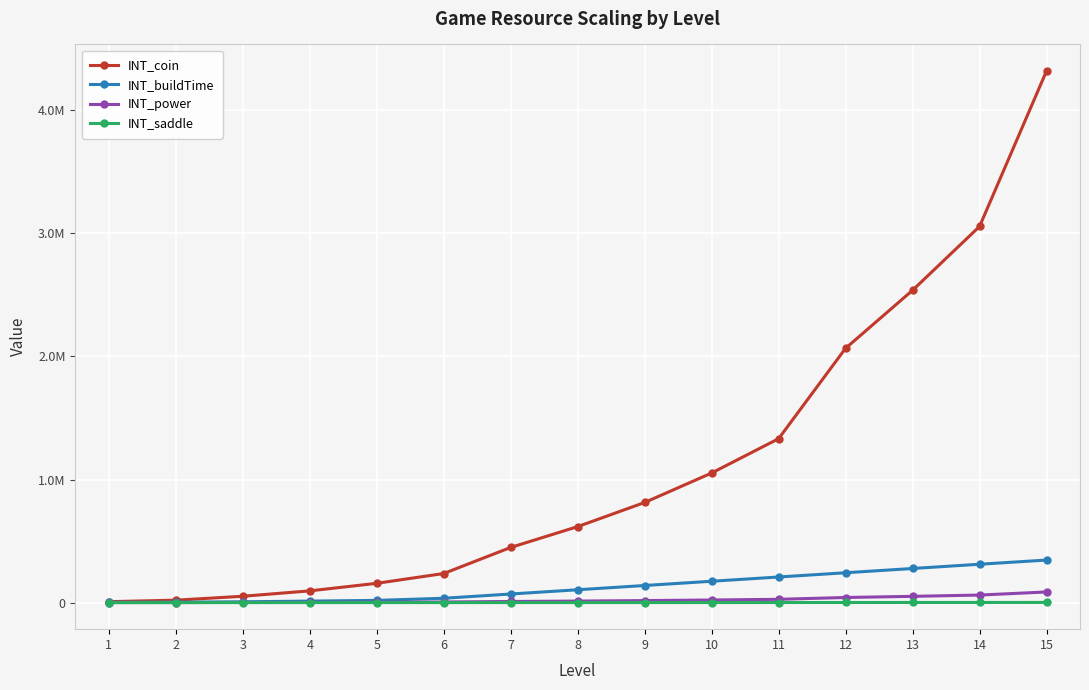

What are all the series names shown in the legend?

INT_coin, INT_buildTime, INT_power, INT_saddle